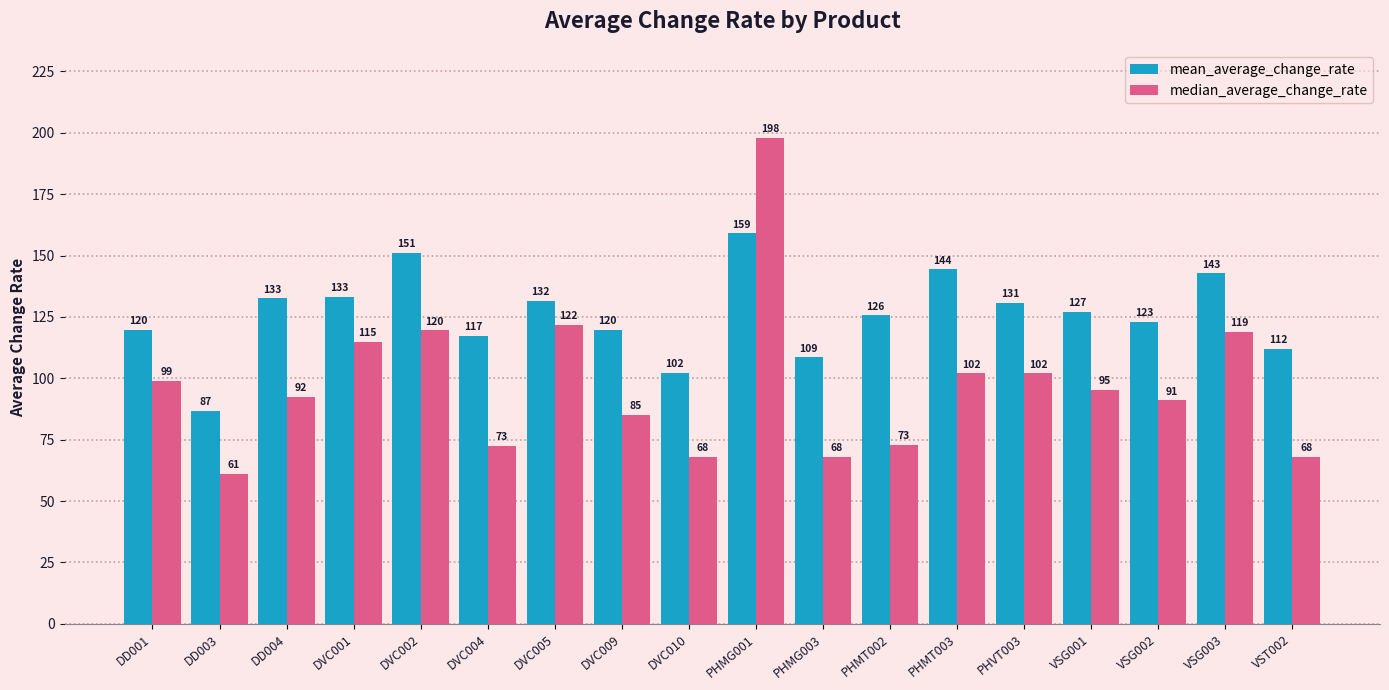

Rank the series at PHMG003 from highest to lowest value.

mean_average_change_rate, median_average_change_rate